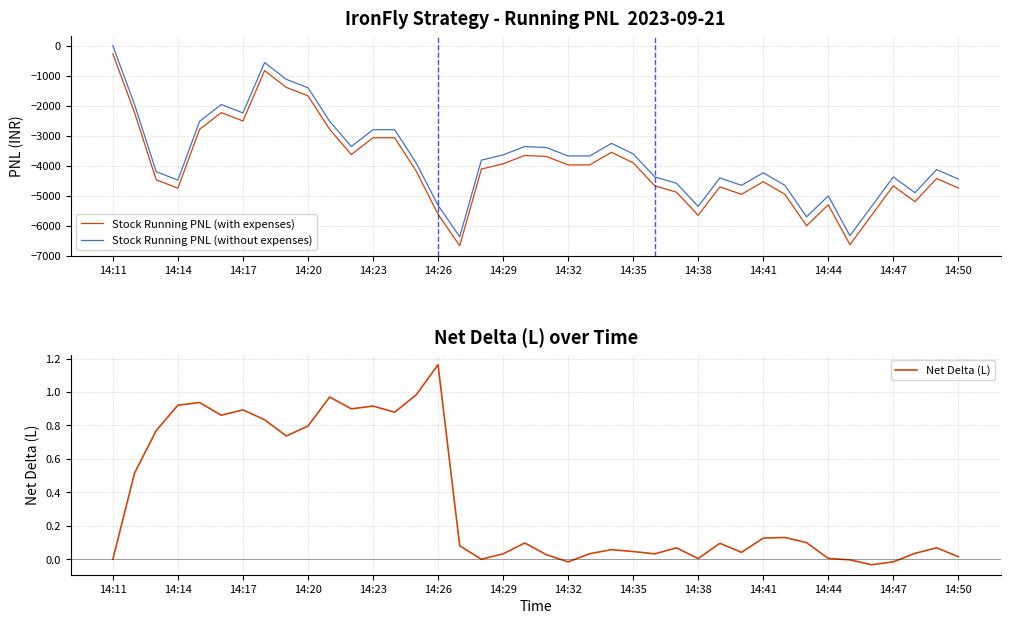

True or false: Stock Running PNL (with expenses) and Stock Running PNL (without expenses) intersect in this chart.

False